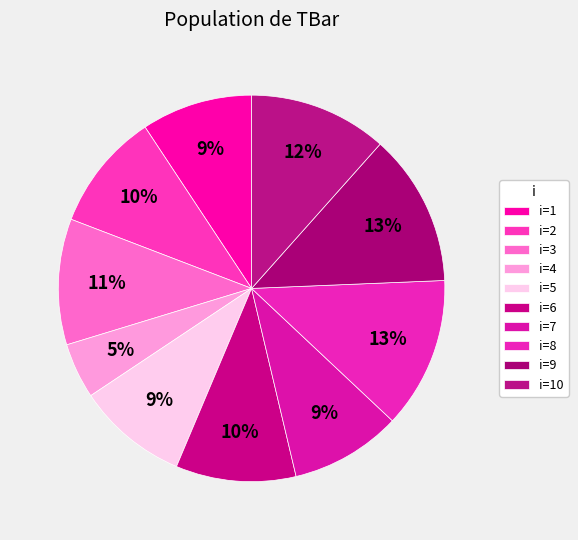

How many segments does this pie chart have?

10